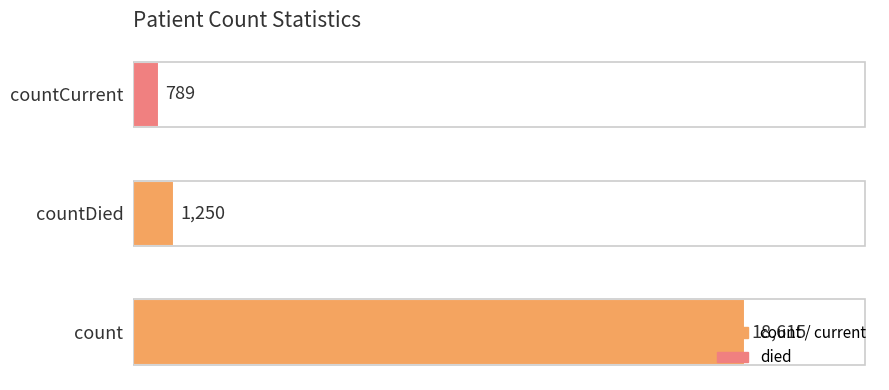

The value at count is 12092. True or false?

False